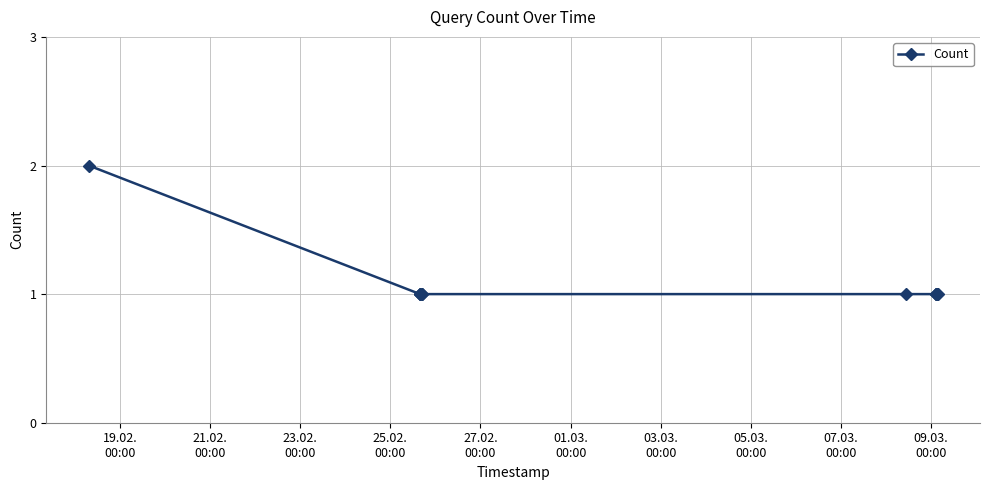

What is the value of the 8th point from the left?

1